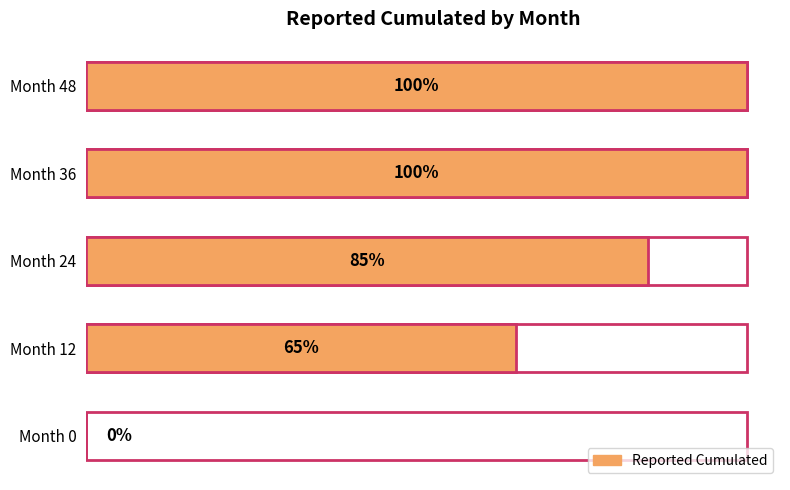

What is the value of the 5th bar from the left?

1.0